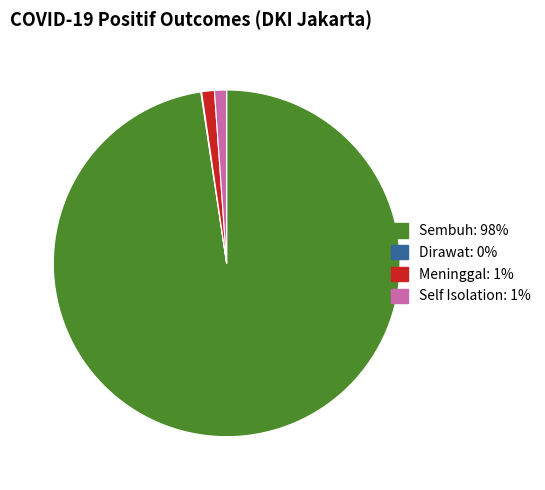

Is there a majority slice in this chart?

Yes